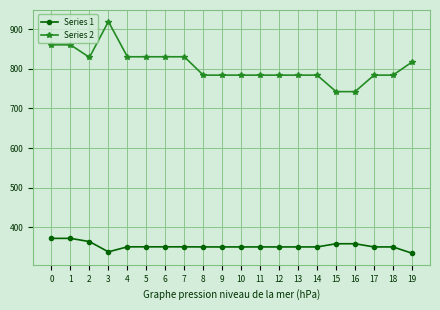

At 8, list the series in order from smallest to largest.

Series 1, Series 2